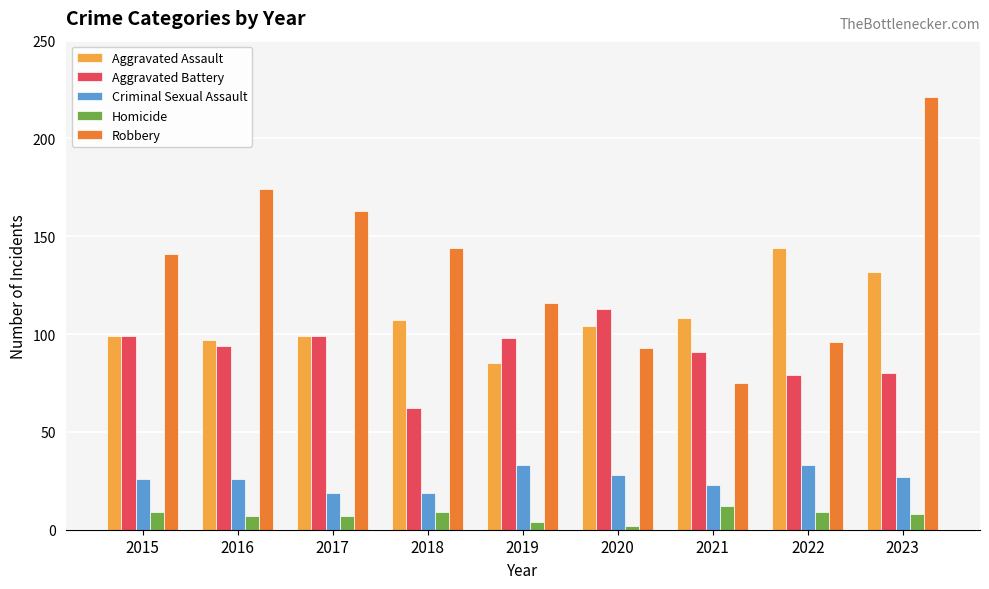

What are all the series names shown in the legend?

Aggravated Assault, Aggravated Battery, Criminal Sexual Assault, Homicide, Robbery